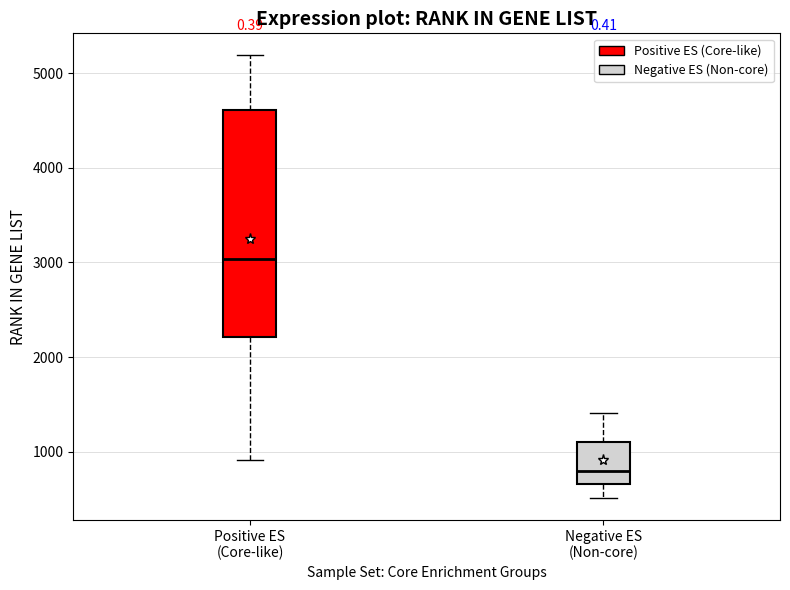

Which box's median line is the lowest?

Negative ES (Non-core)